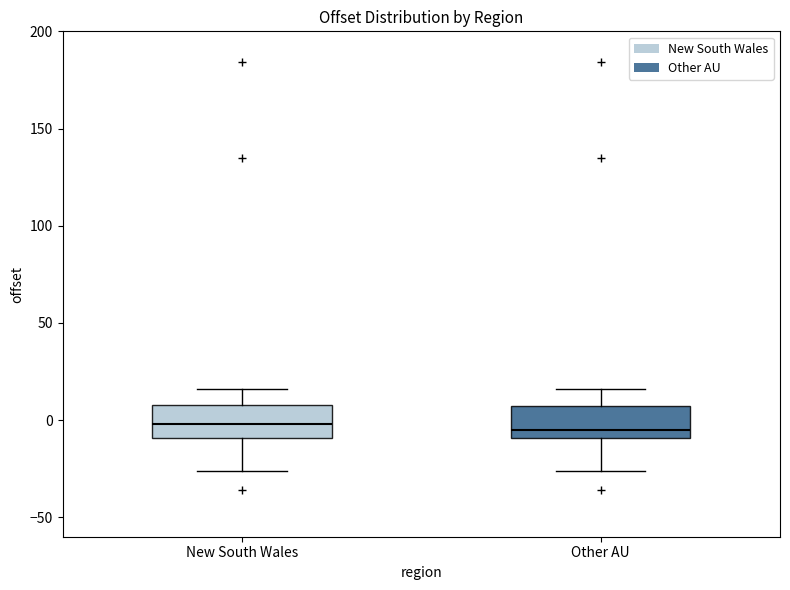

Where does the upper whisker of the box for Other AU end on the y-axis? The values are not printed on the chart, so give them approximately, as read against the axis.

15